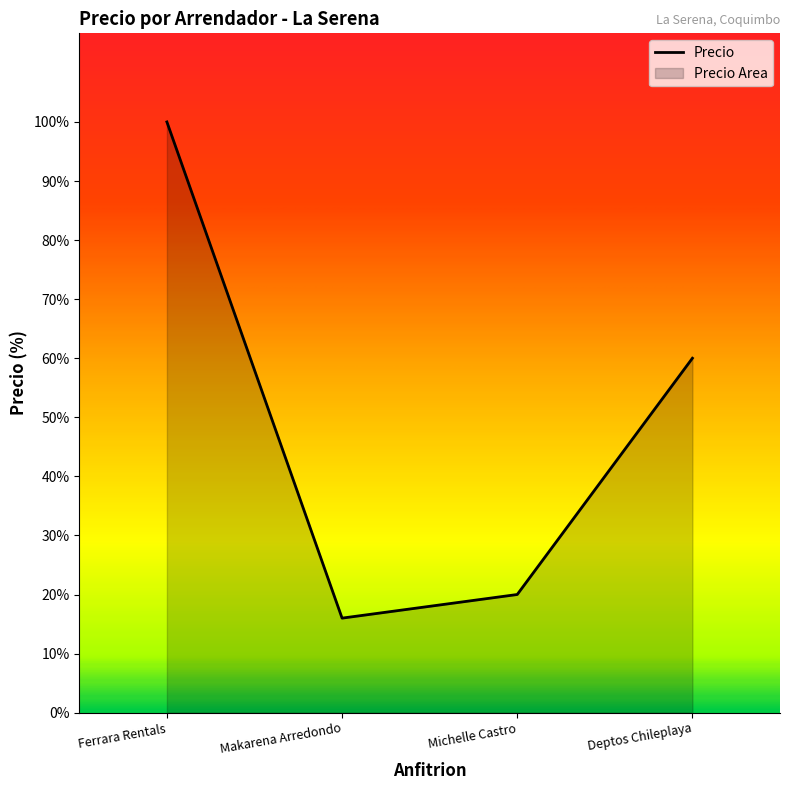

Is it true that the value at Makarena Arredondo is 80000?

True